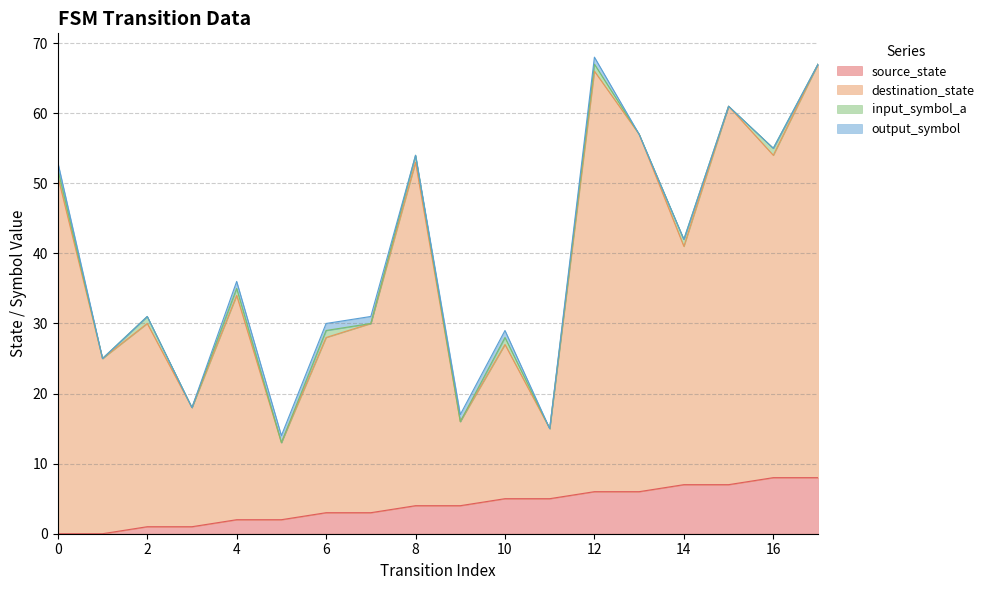

Between 3 and 11, which is larger?

11